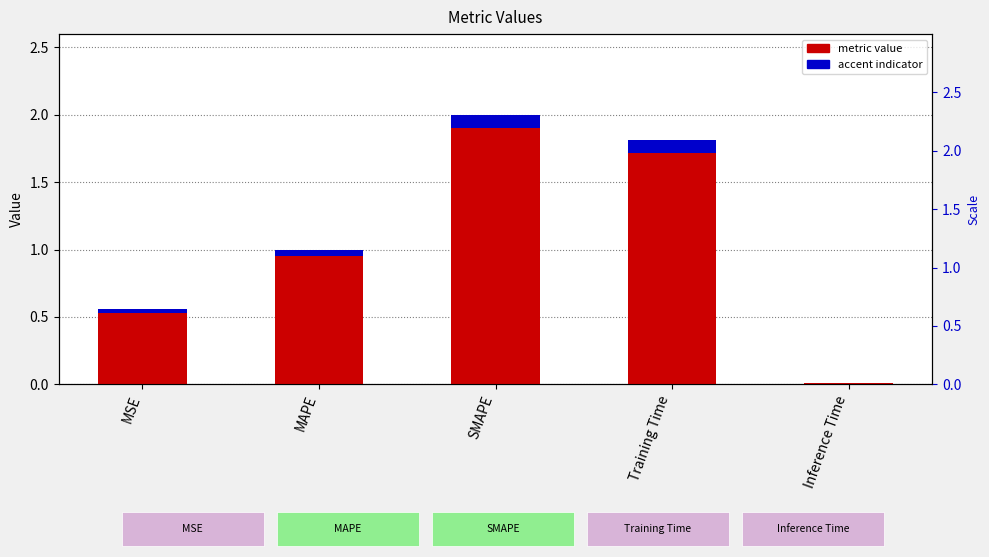

What is the label of the 1st bar from the right?

Inference Time